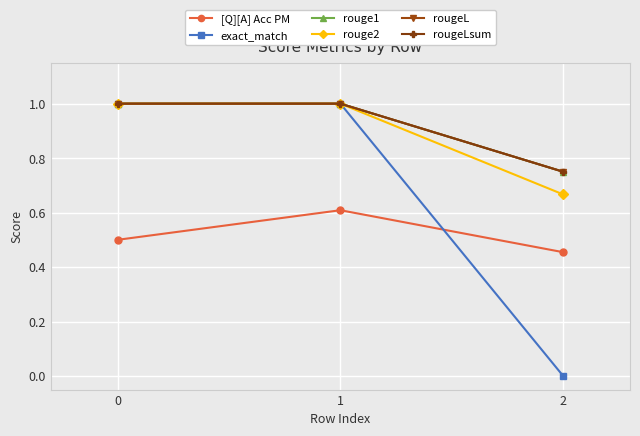

Does the chart have visible grid lines?

Yes